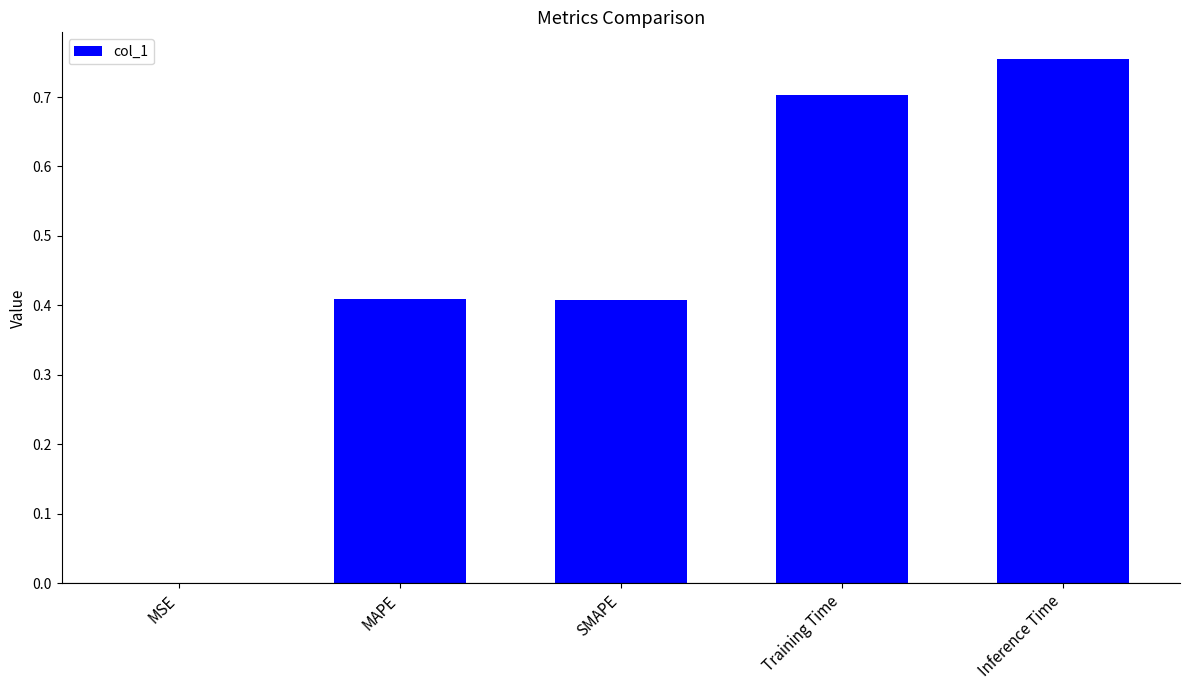

What is the sum of the values at MAPE and Inference Time?

1.2